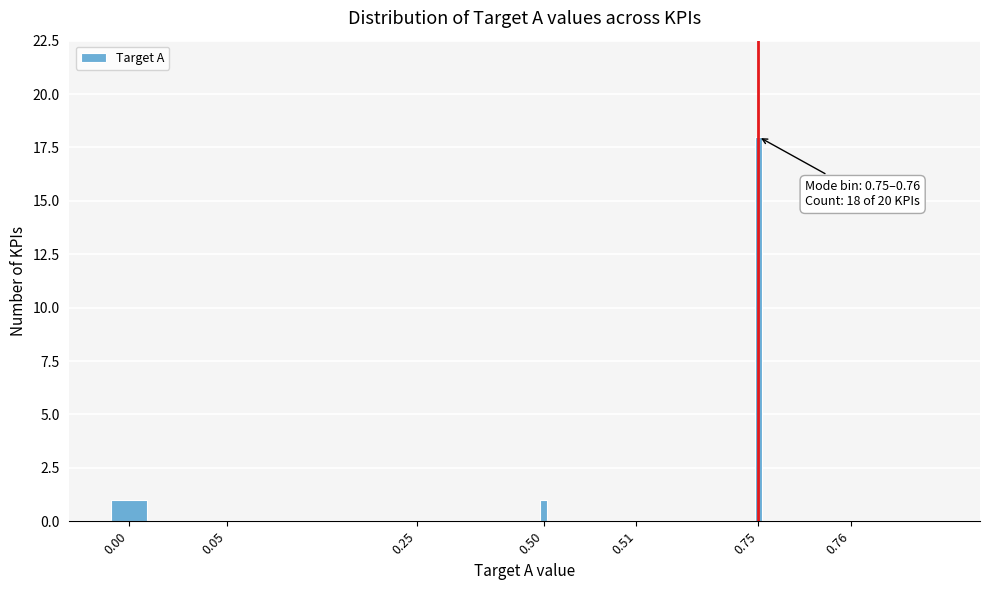

Reading left to right, what are all the values shown in this chart?

0.00=1	0.05=0	0.25=0	0.50=1	0.51=0	0.75=18	0.76=0